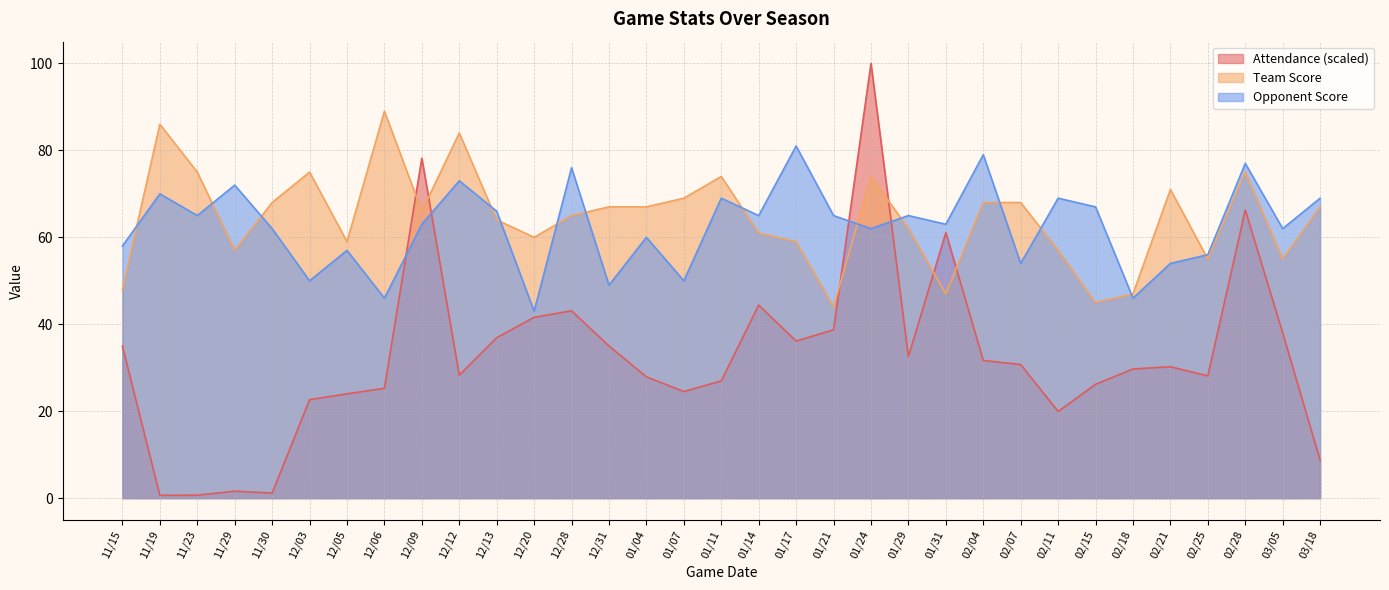

What value does the Attendance series have at 01/24?

100.0